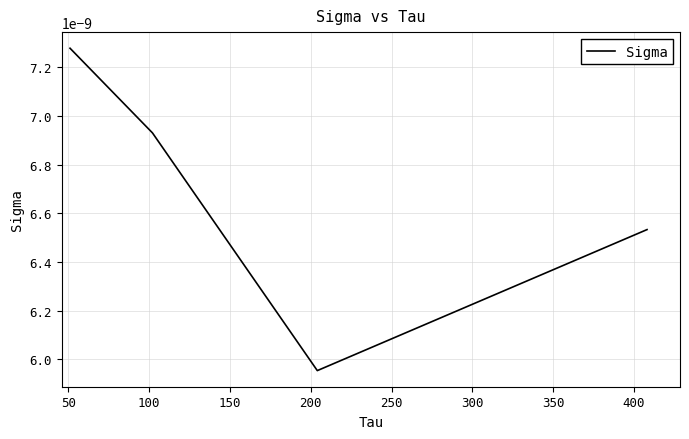

True or false: there are more than 1 points higher than both neighbors.

False